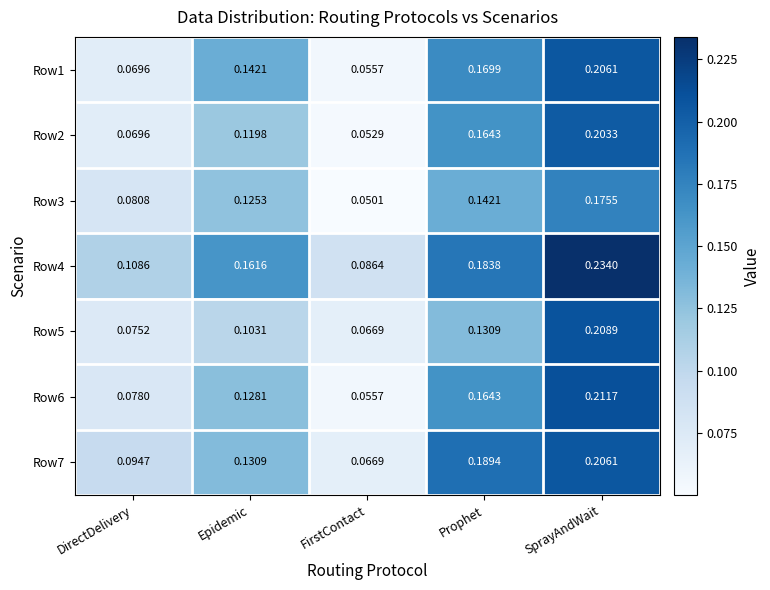

At which category is the sum across all series the highest?

SprayAndWait